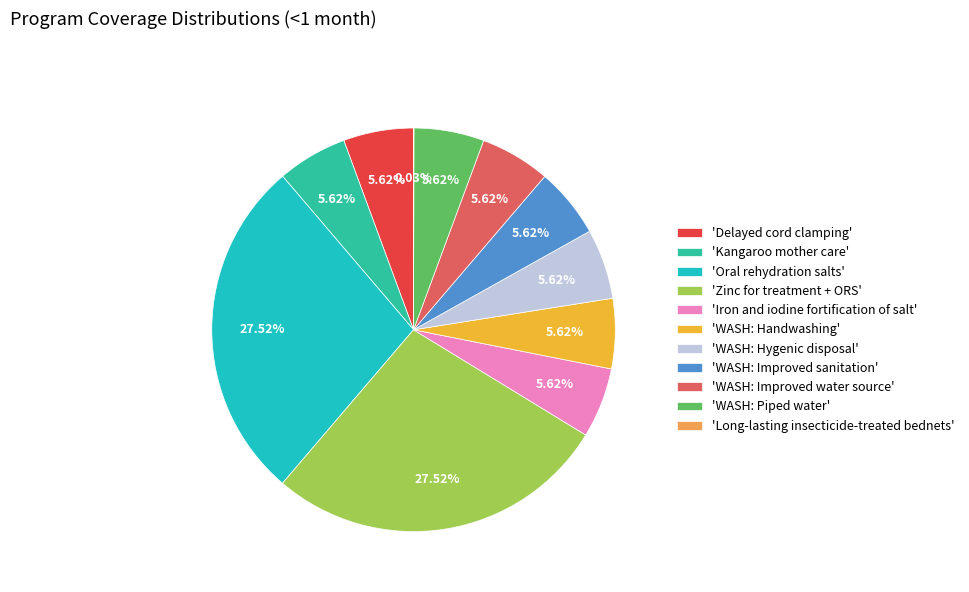

Is 'Iron and iodine fortification of salt' the majority of the pie?

No